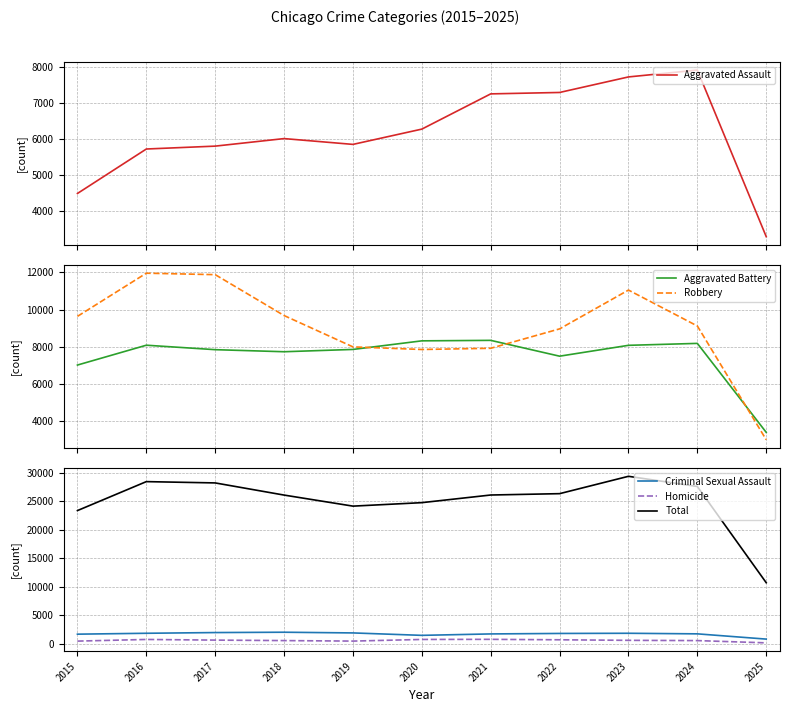

The value of Homicide at 2018 is 865. True or false?

False